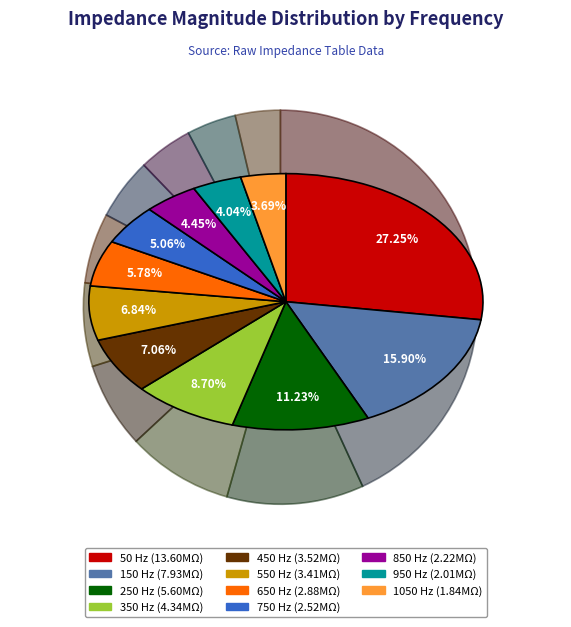

Which slice is the smallest?

1050 Hz